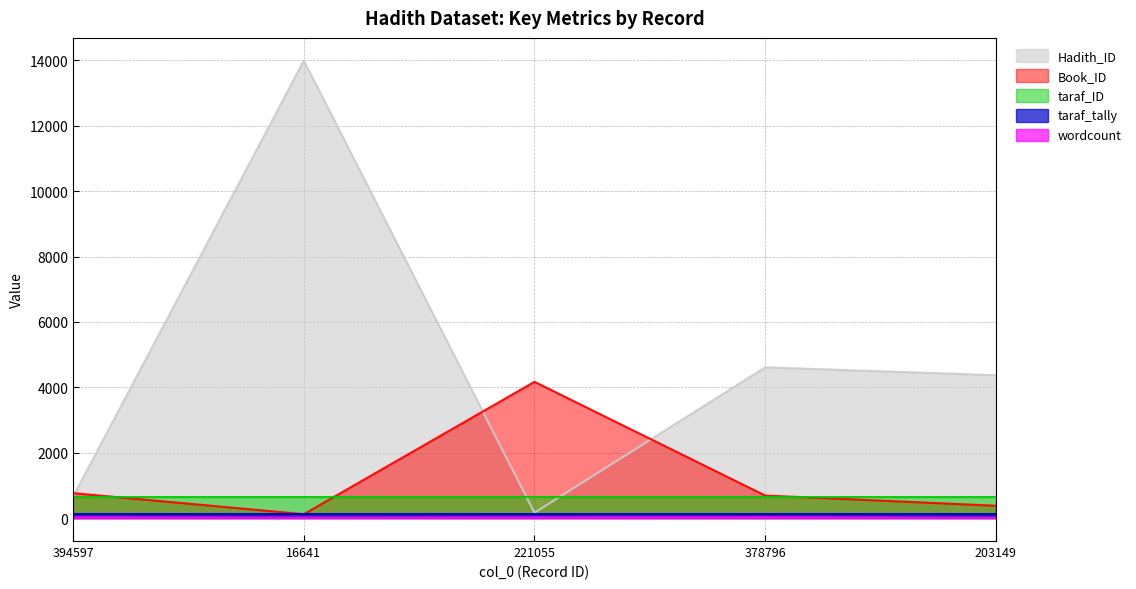

Which category has the highest value across all series?

16641